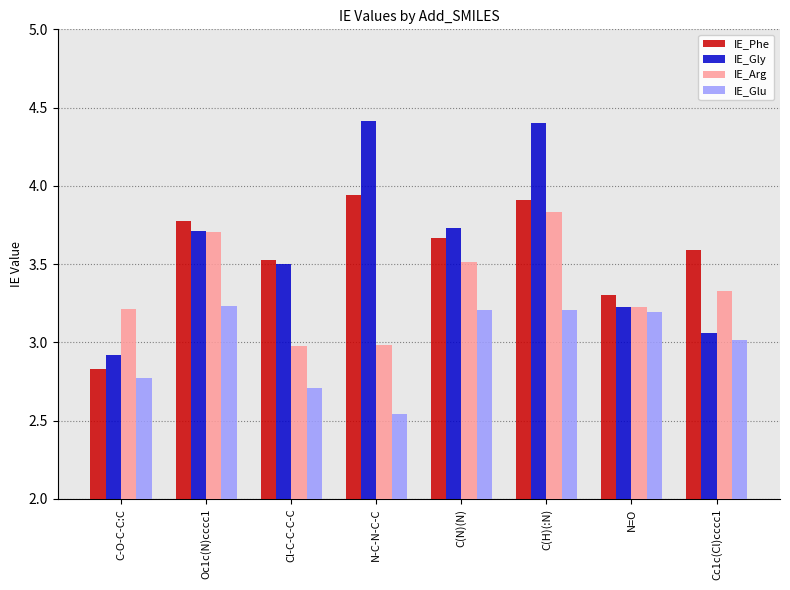

What position from the right is Cl-C-C-C-C?

6